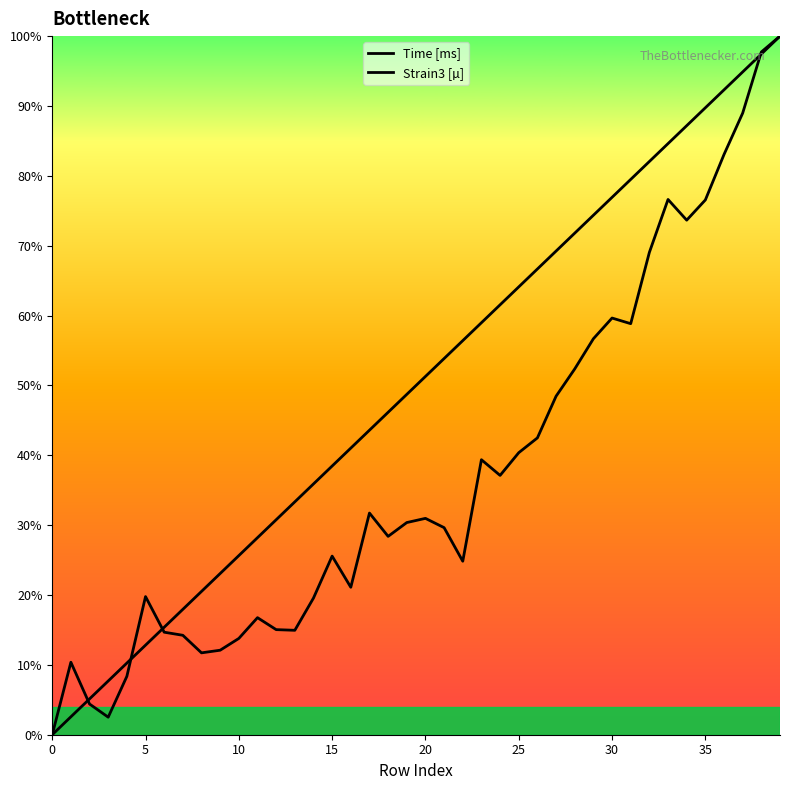

The Time [ms] series shows 0.4 at 17. True or false?

True